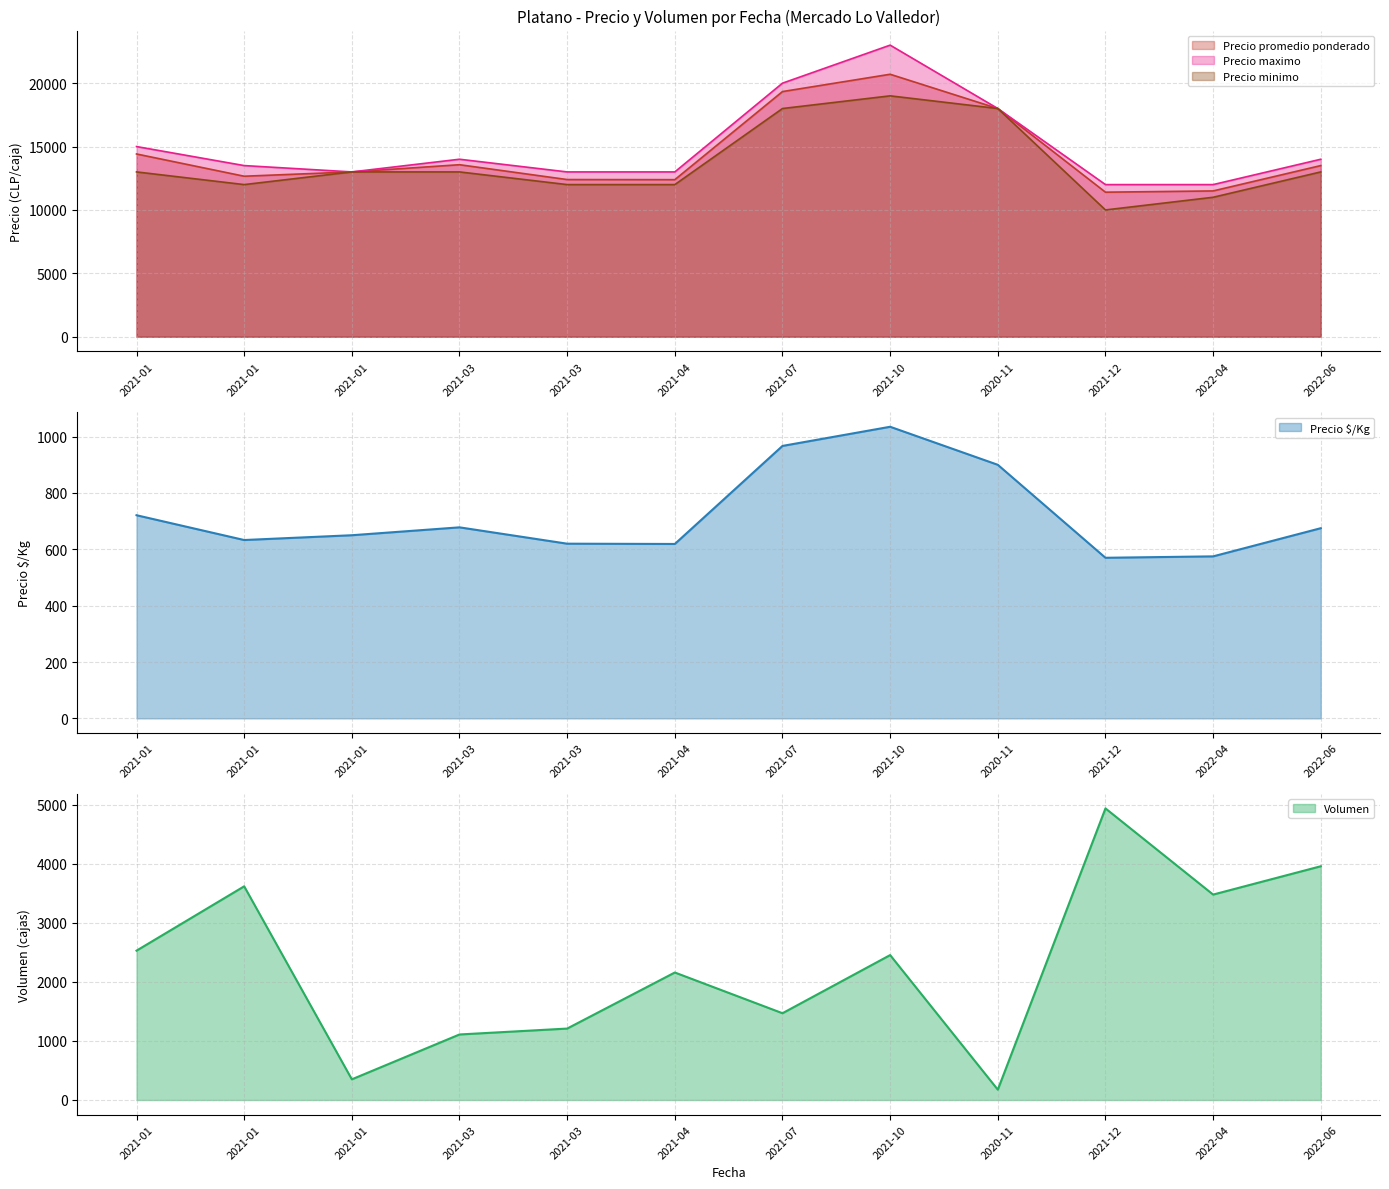

True or false: Volumen and Precio $/Kg cross at least once.

True